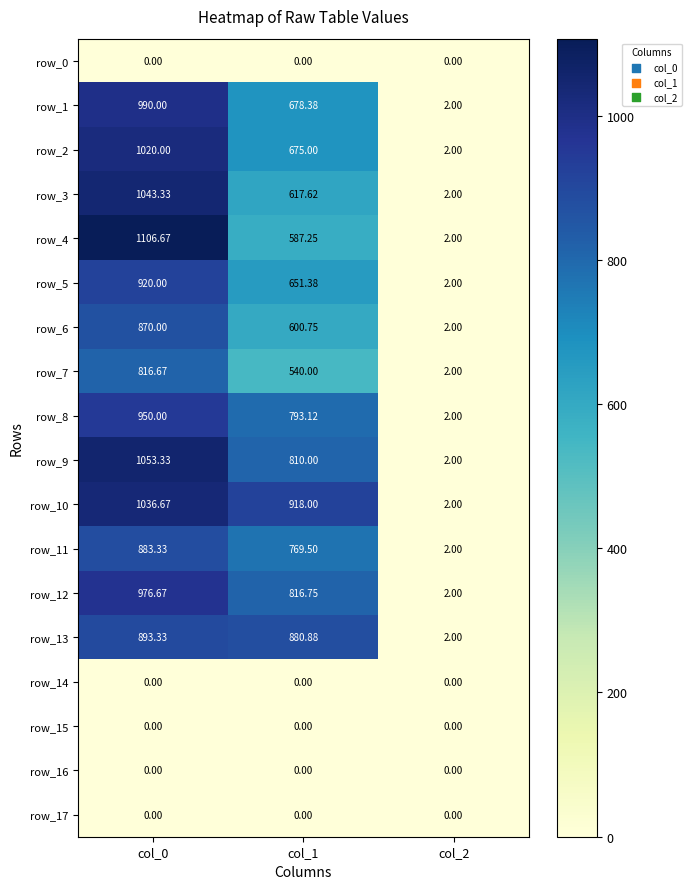

Which series has the largest range (max minus min)?

row_4